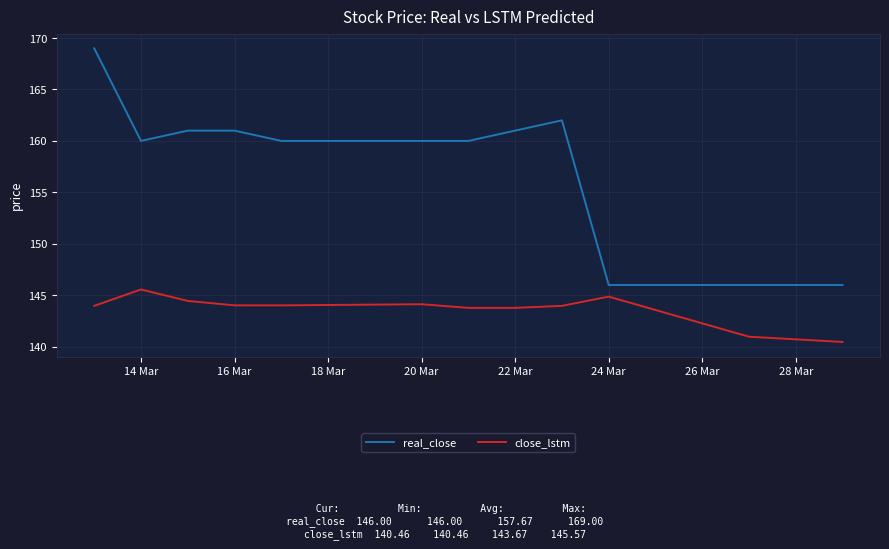

In close_lstm, how many points are higher than both neighbors (excluding endpoints)?

3